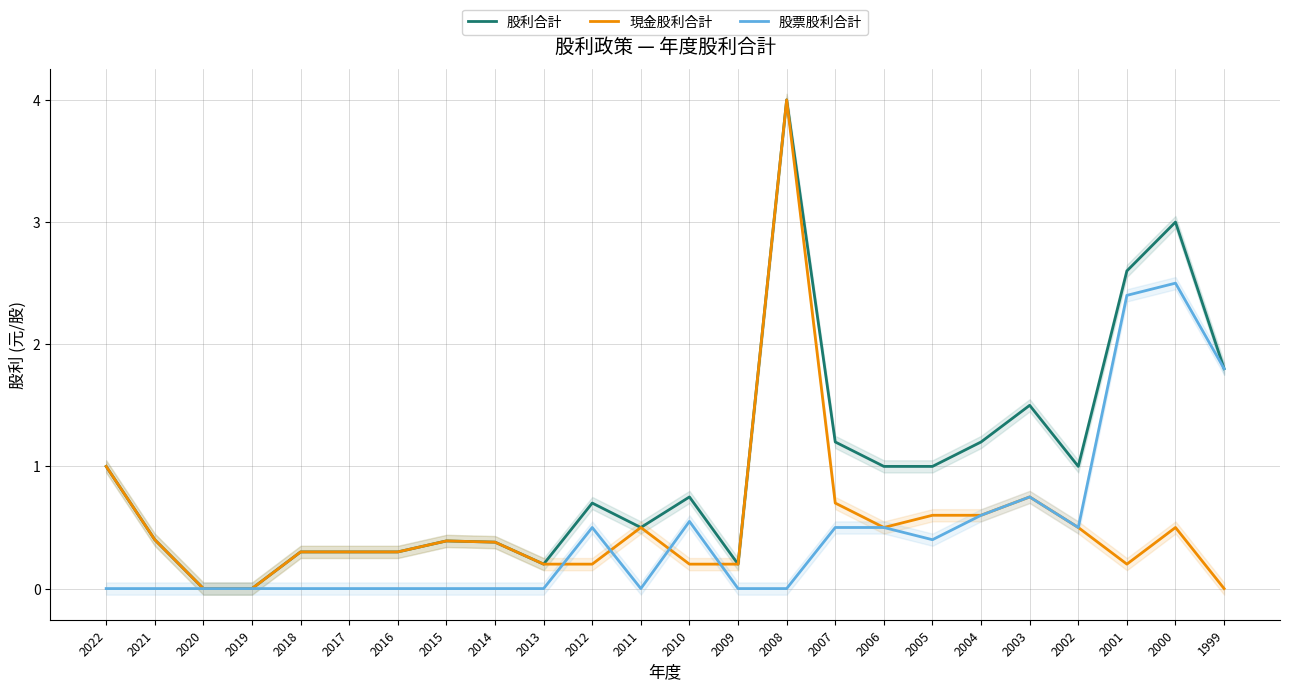

What is the sum of the 股利合計 values at 2003 and 2019?

1.5